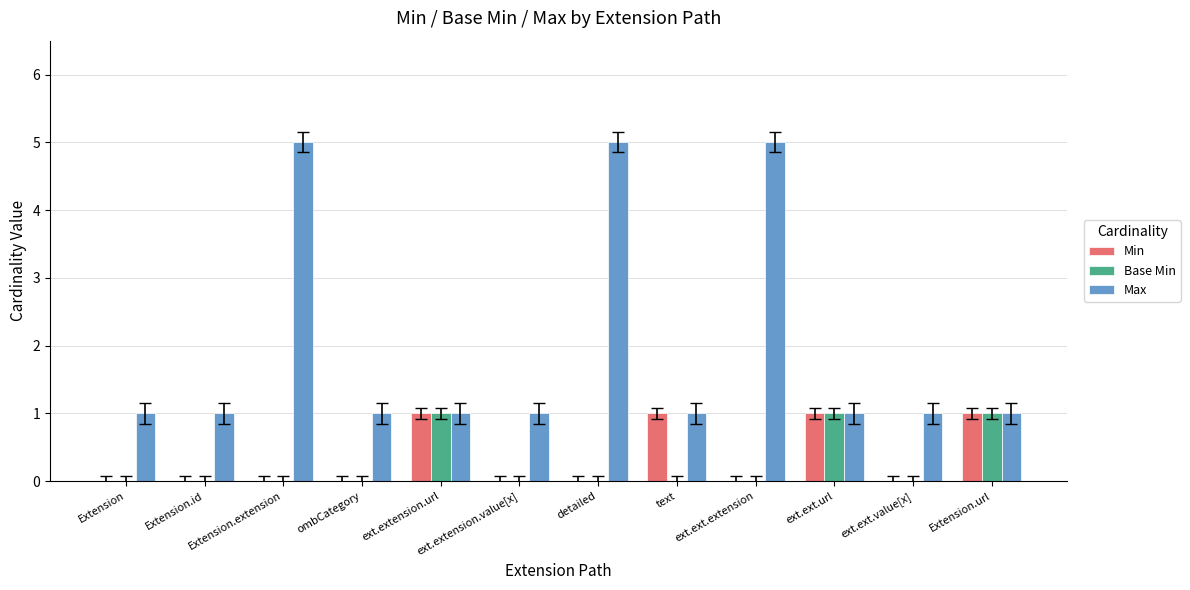

Which series has the largest range (max minus min)?

Max